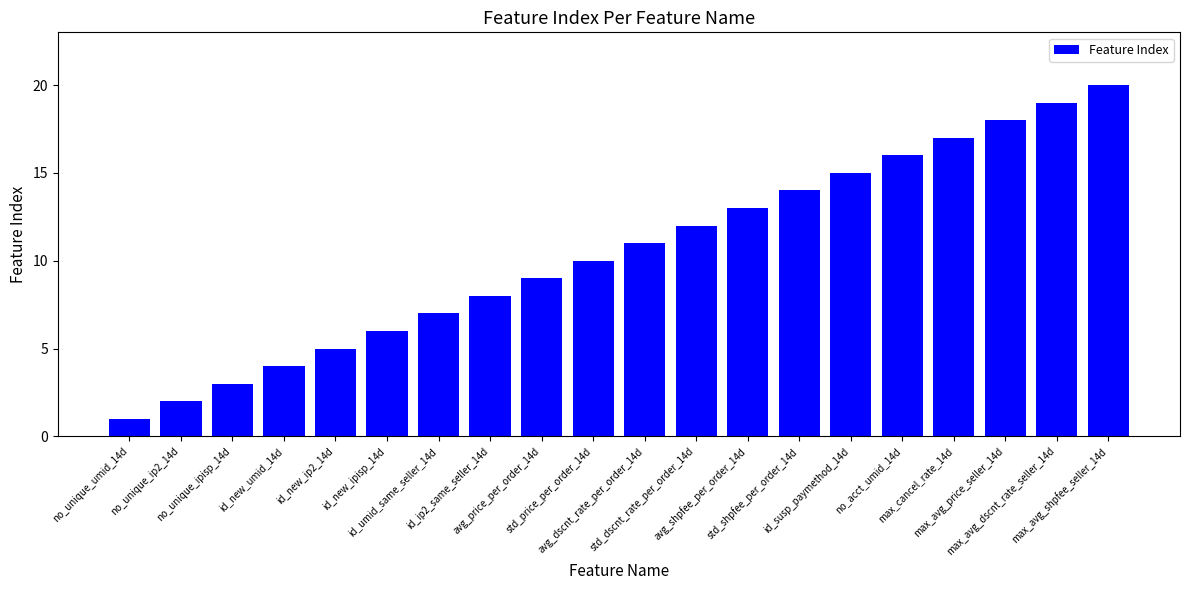

List the labels in order of value, smallest first.

no_unique_umid_14d, no_unique_ip2_14d, no_unique_ipisp_14d, id_new_umid_14d, id_new_ip2_14d, id_new_ipisp_14d, id_umid_same_seller_14d, id_ip2_same_seller_14d, avg_price_per_order_14d, std_price_per_order_14d, avg_dscnt_rate_per_order_14d, std_dscnt_rate_per_order_14d, avg_shpfee_per_order_14d, std_shpfee_per_order_14d, id_susp_paymethod_14d, no_acct_umid_14d, max_cancel_rate_14d, max_avg_price_seller_14d, max_avg_dscnt_rate_seller_14d, max_avg_shpfee_seller_14d